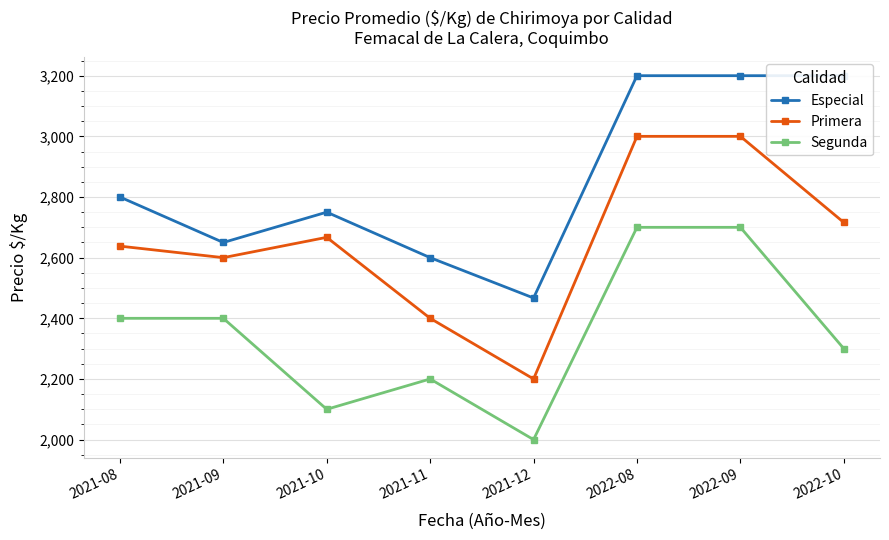

At how many categories does at least one series exceed 2954?

3